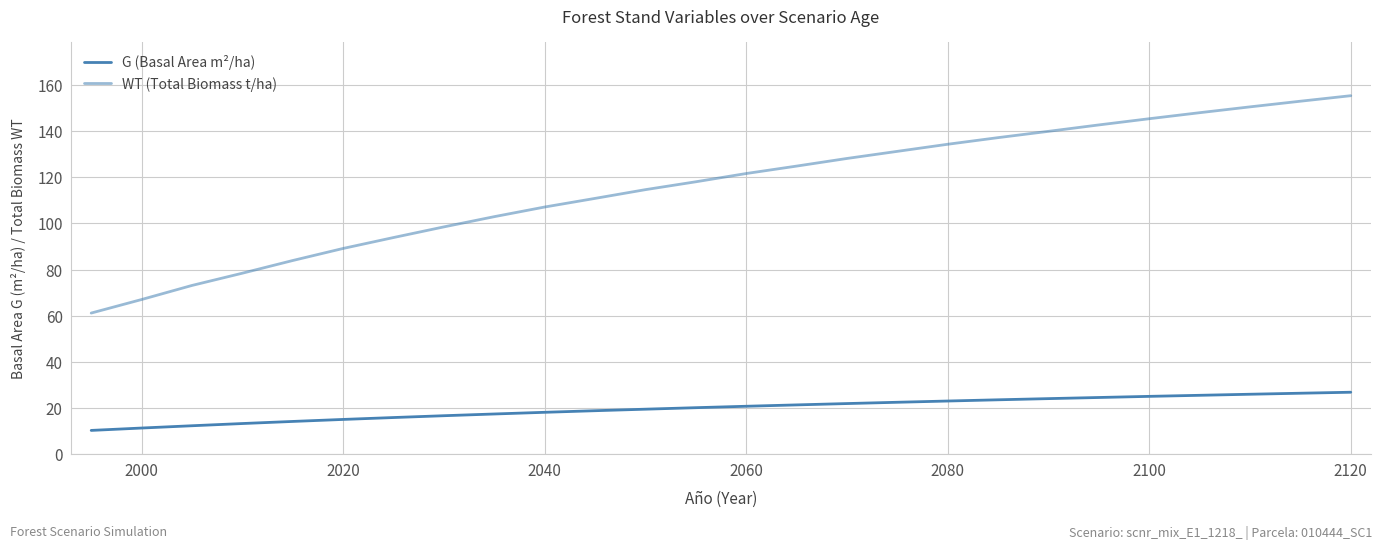

What is the sum of all G (Basal Area m²/ha) values?

564.7